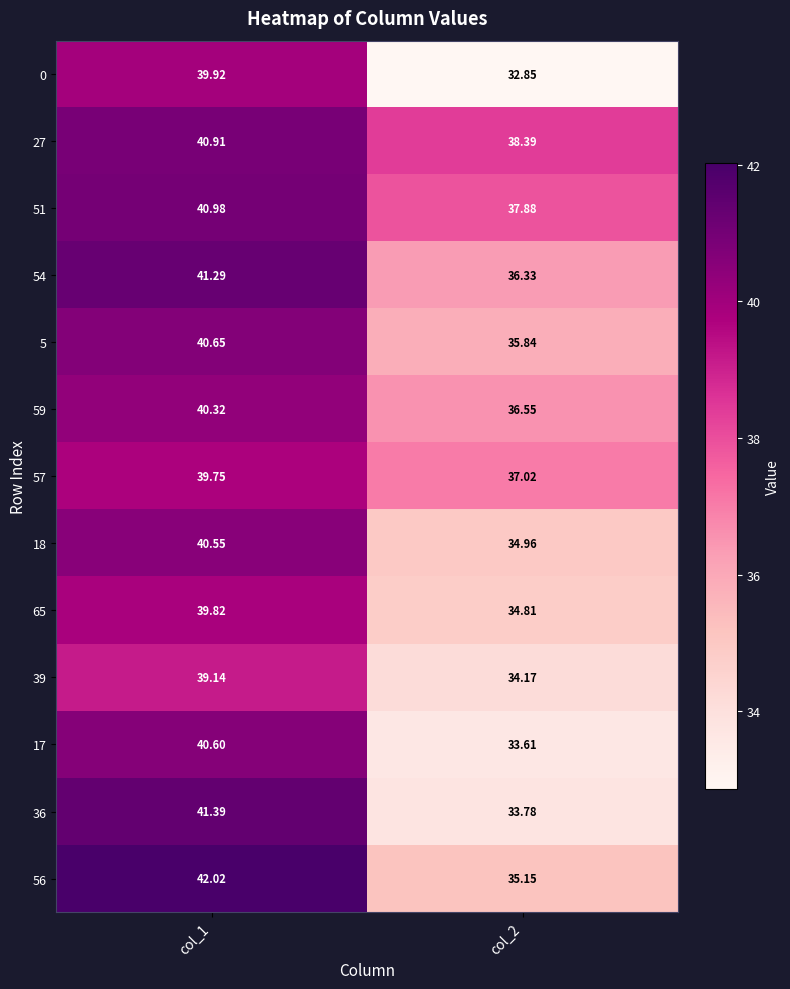

Which series changed the most between col_1 and col_2?

36